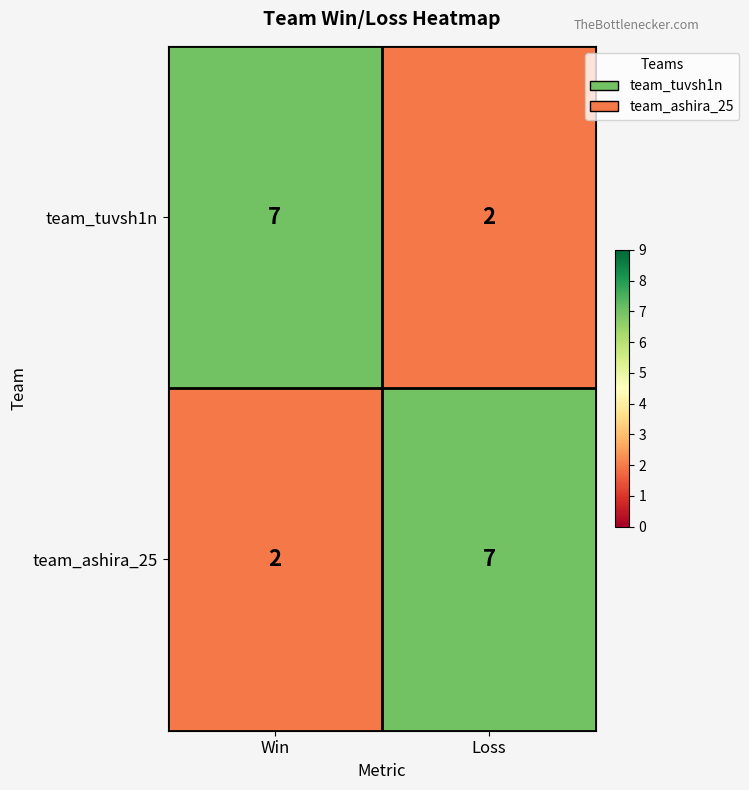

Reading left to right, list all the values displayed in this chart.

team_tuvsh1n: 7	2
team_ashira_25: 2	7